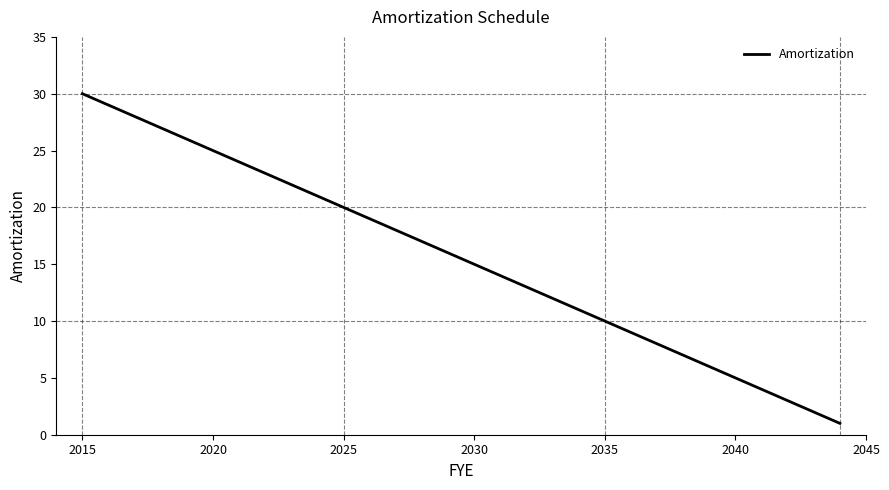

Does the chart have visible grid lines?

No